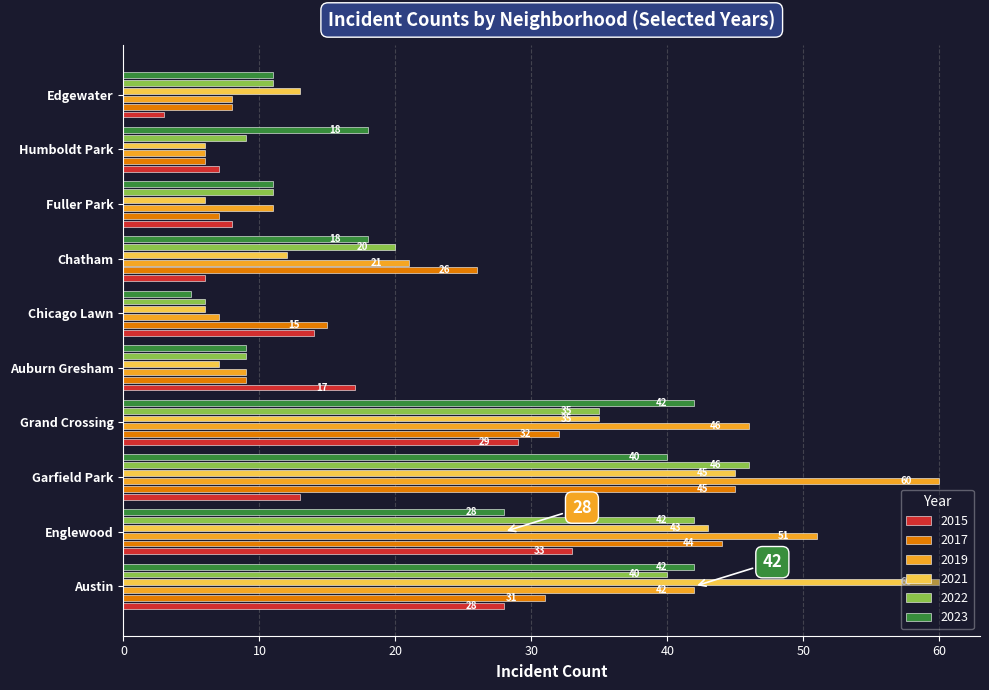

What is the greatest value displayed?

60